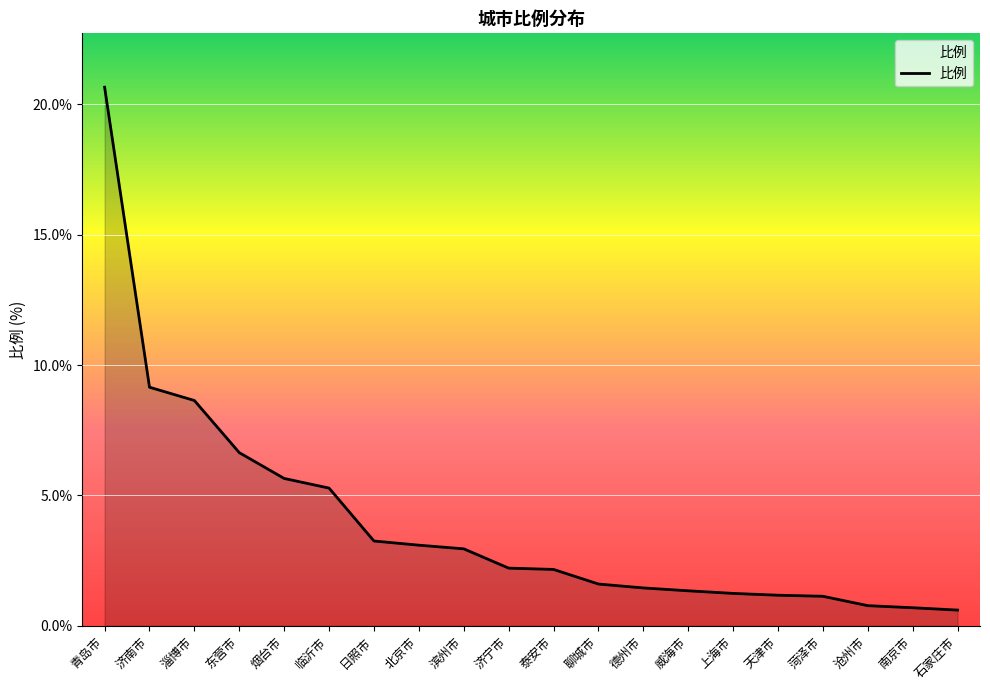

Read the value at 淄博市.

8.6